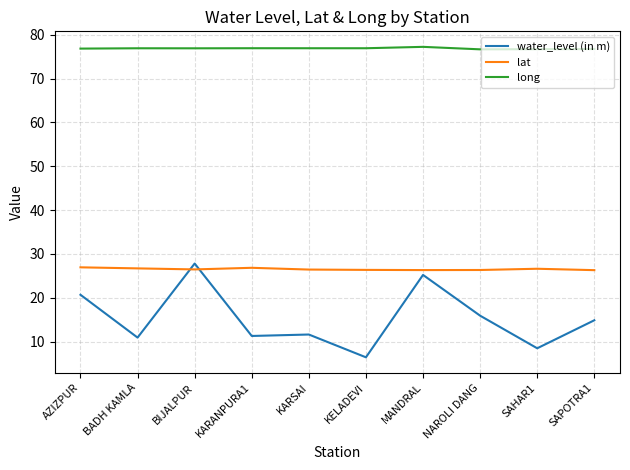

At SAHAR1, list the series in order from smallest to largest.

water_level (in m), lat, long